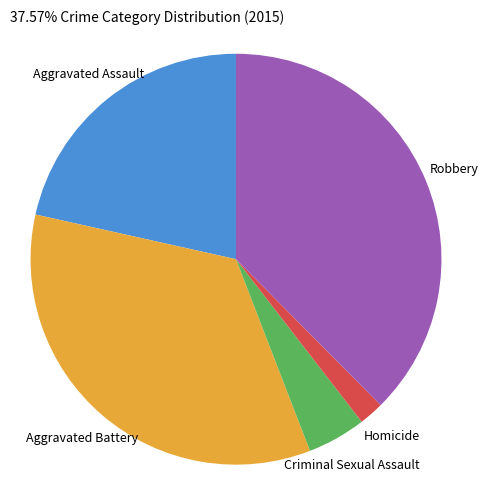

Which category has the smallest portion of the pie?

Homicide